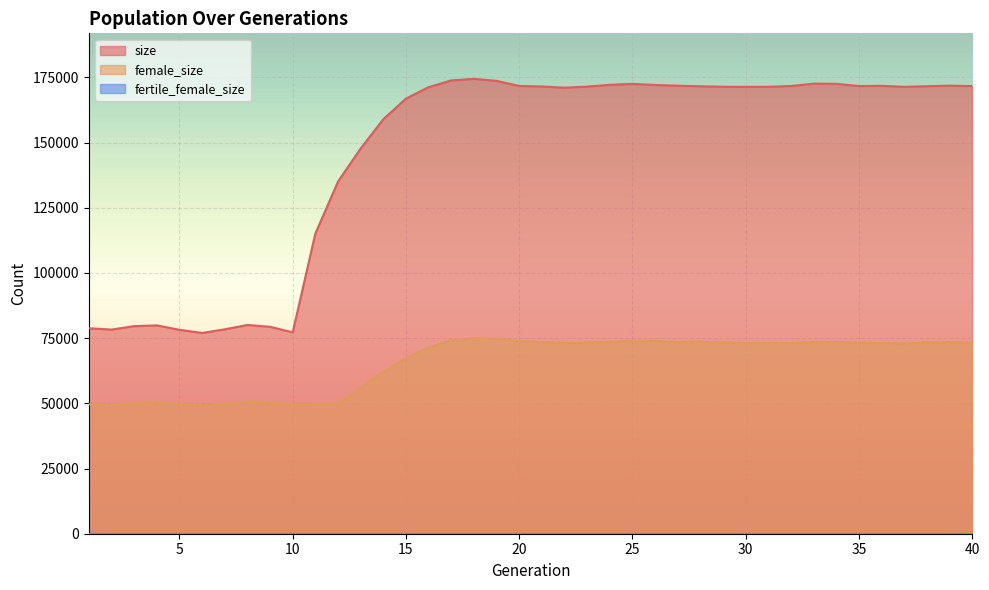

True or false: size and female_size cross at least once.

False